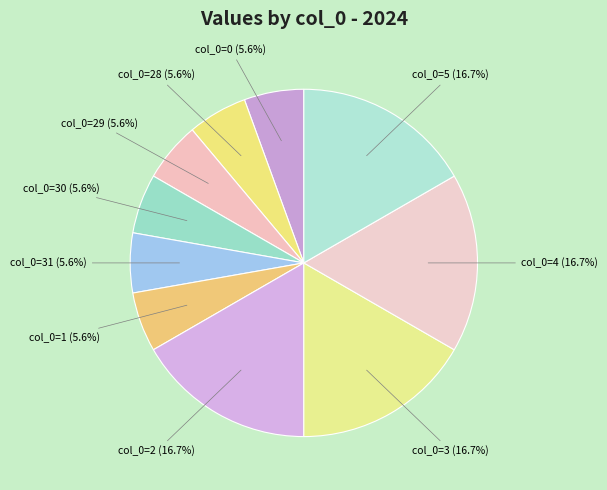

Which has a higher value, col_0=3 or col_0=0?

col_0=3